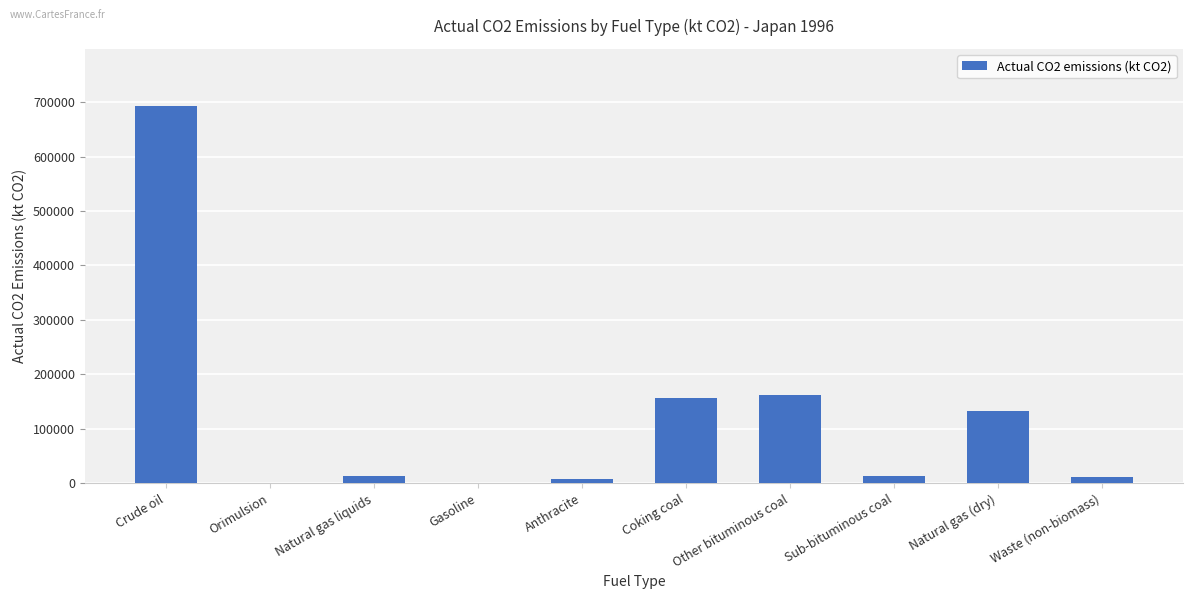

What is the greatest value displayed?

693468.2